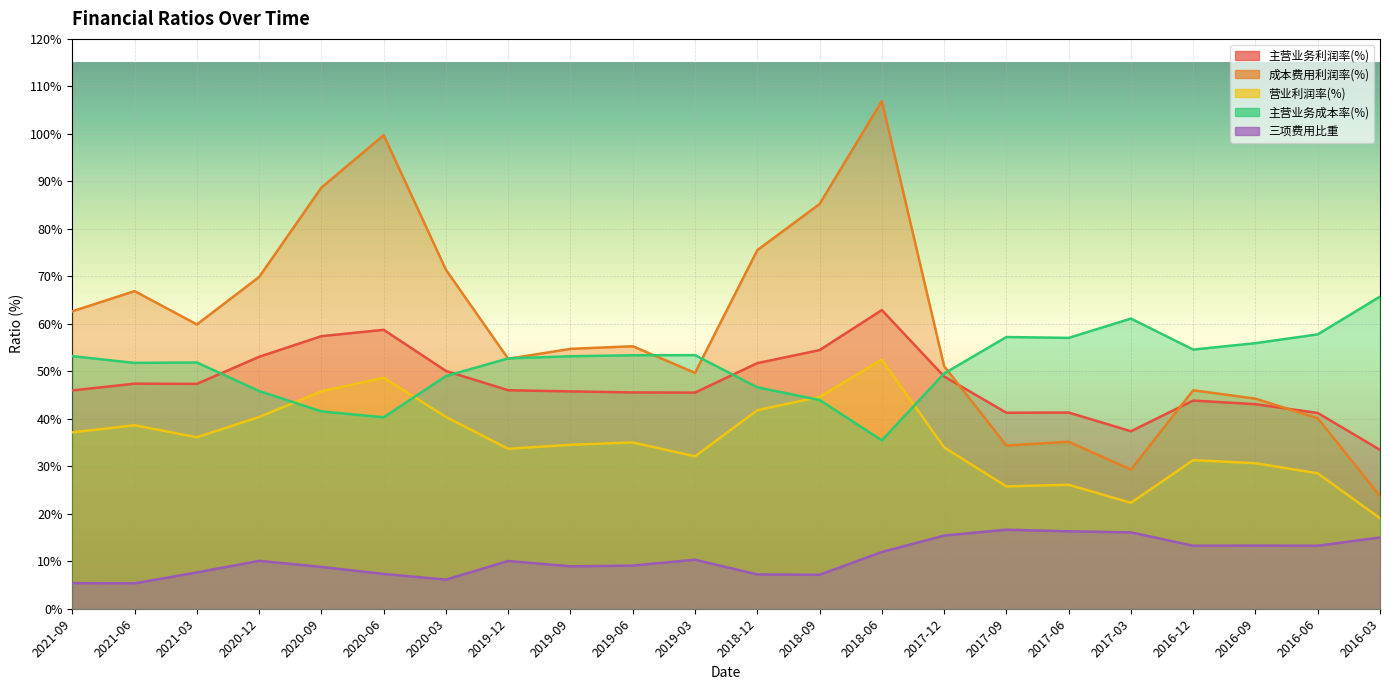

What is the value of the 主营业务成本率(%) point at the 19th from the left?

54.6